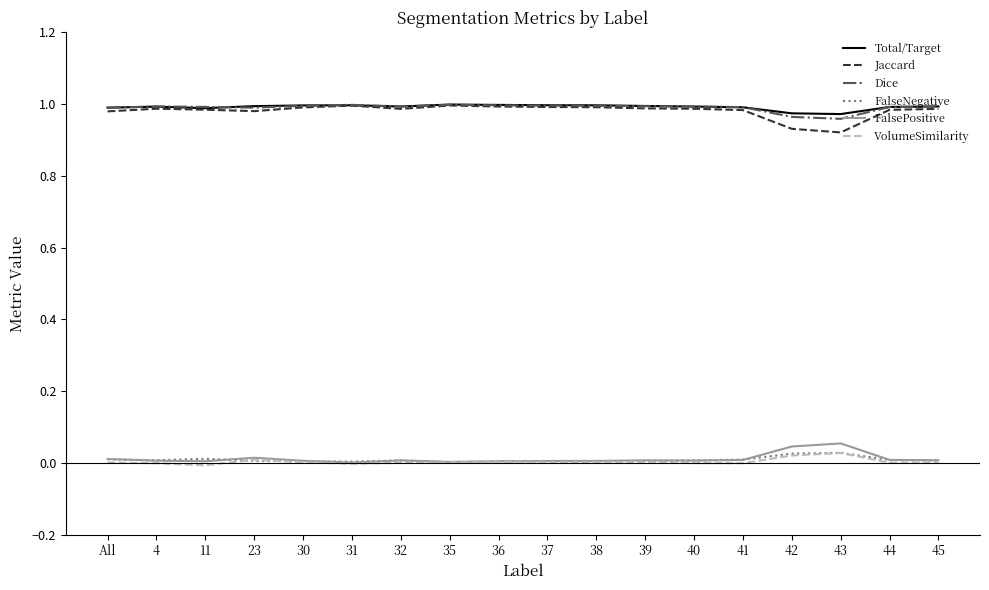

True or false: VolumeSimilarity and Total/Target intersect in this chart.

False